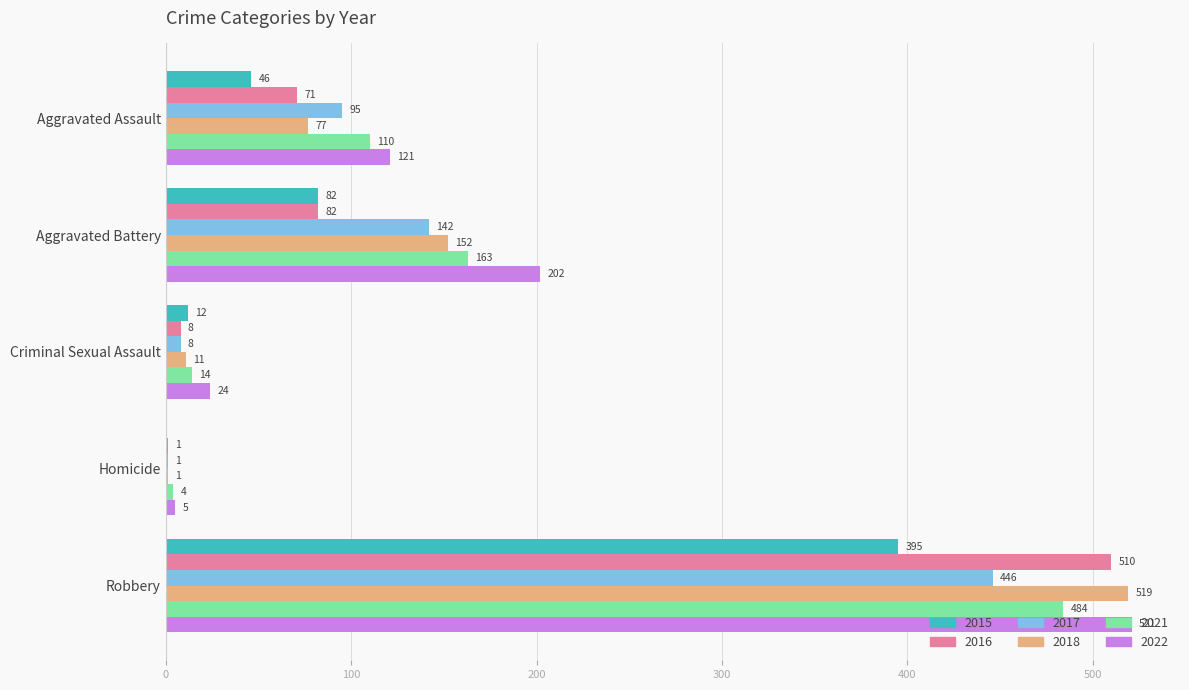

Is it true that 2022 equals 315 at Aggravated Battery?

False